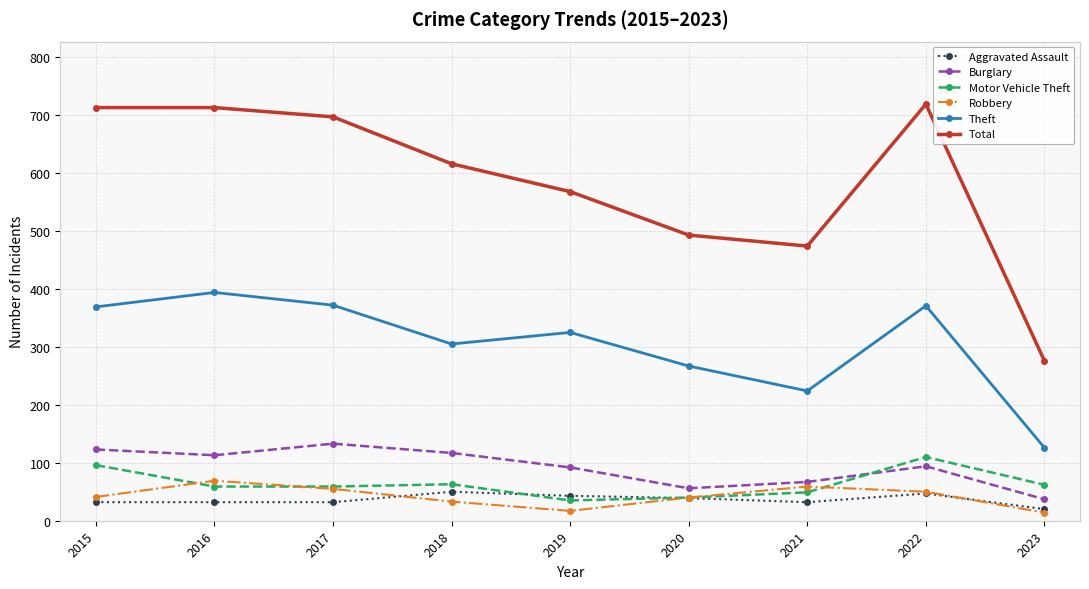

What is the difference between the maximum and minimum values in the Total series?

443